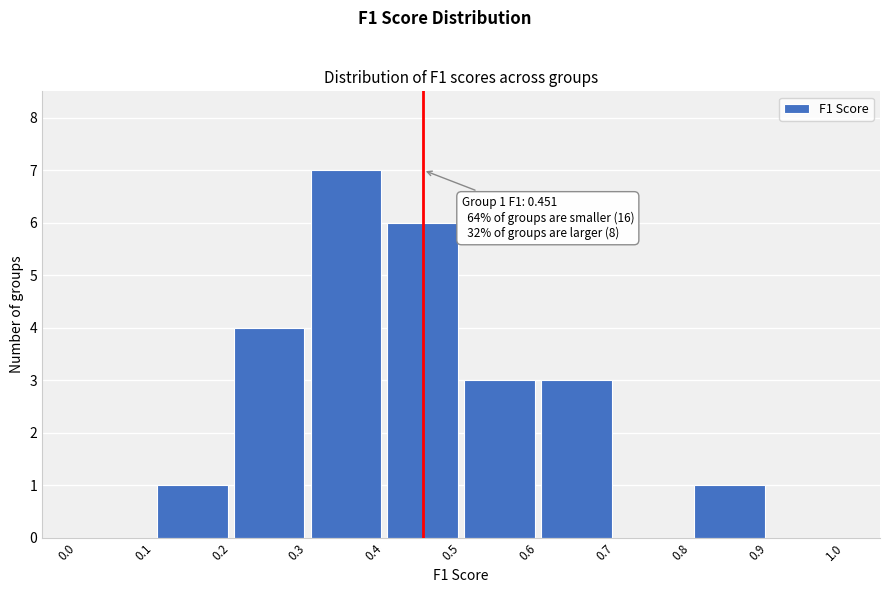

Over which range of the x-axis is the bar tallest?

0.3 to 0.4